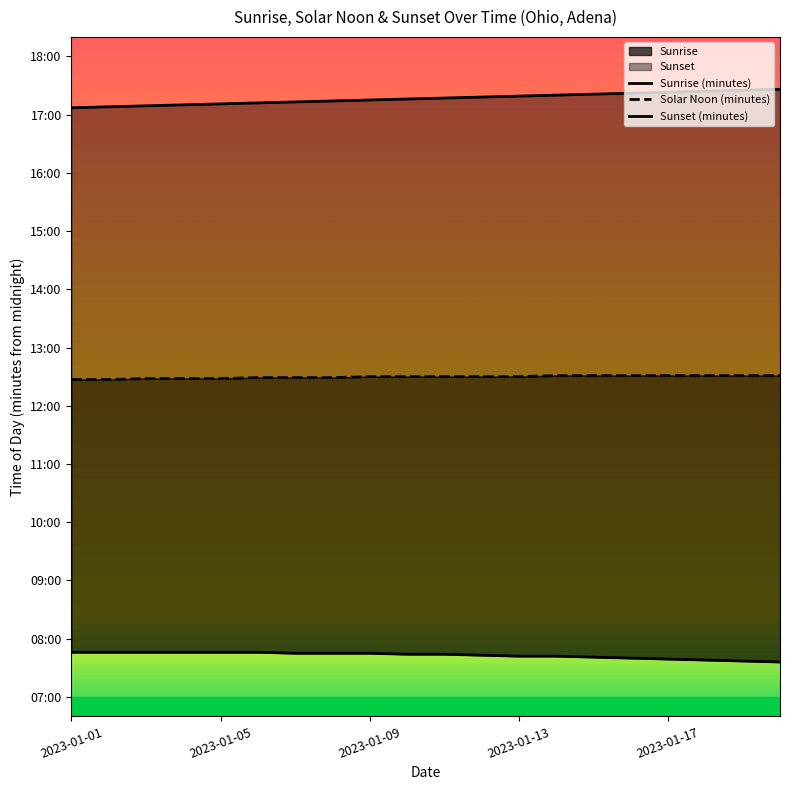

Reading left to right, what are all the values shown in this chart?

Sunrise (minutes): 466	466	466	466	466	466	465	465	465	464	464	463	462	462	461	460	459	458	457	456
Solar Noon (minutes): 747	747	748	748	748	749	749	749	750	750	750	750	750	751	751	751	751	751	751	751
Sunset (minutes): 1027	1028	1029	1030	1031	1032	1033	1034	1035	1036	1037	1038	1039	1040	1041	1042	1043	1044	1045	1046